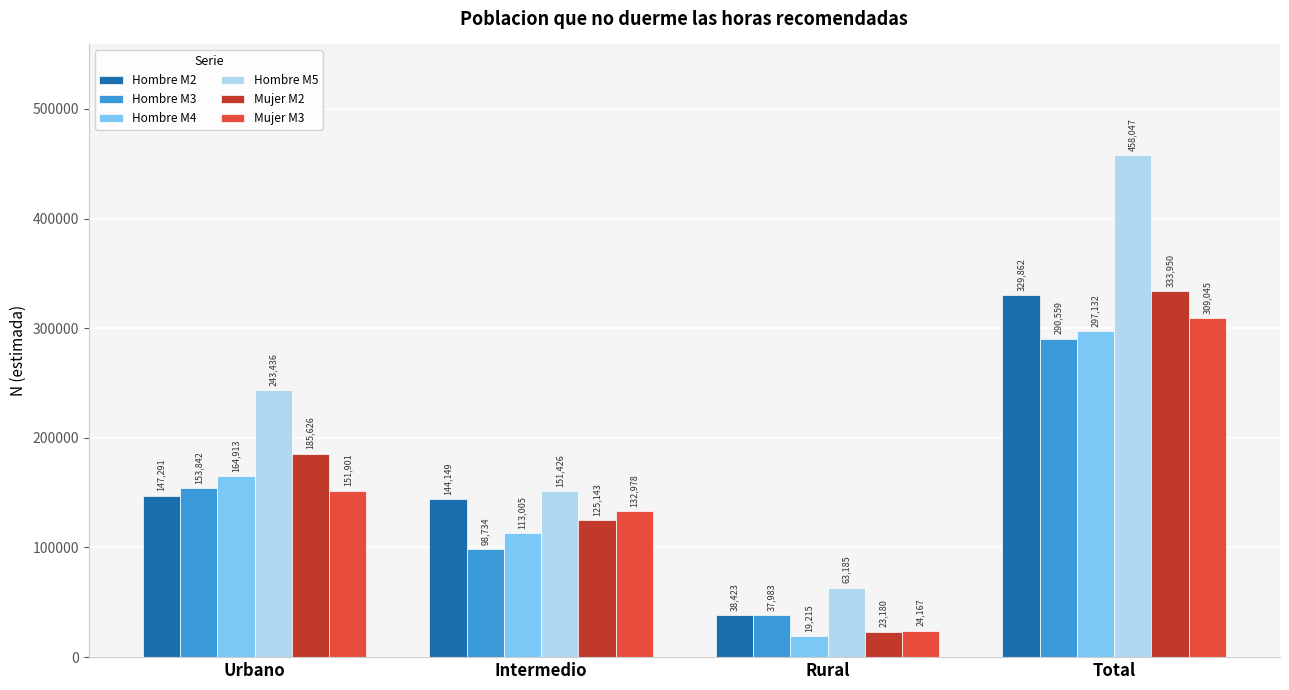

What position from the left is Rural?

3